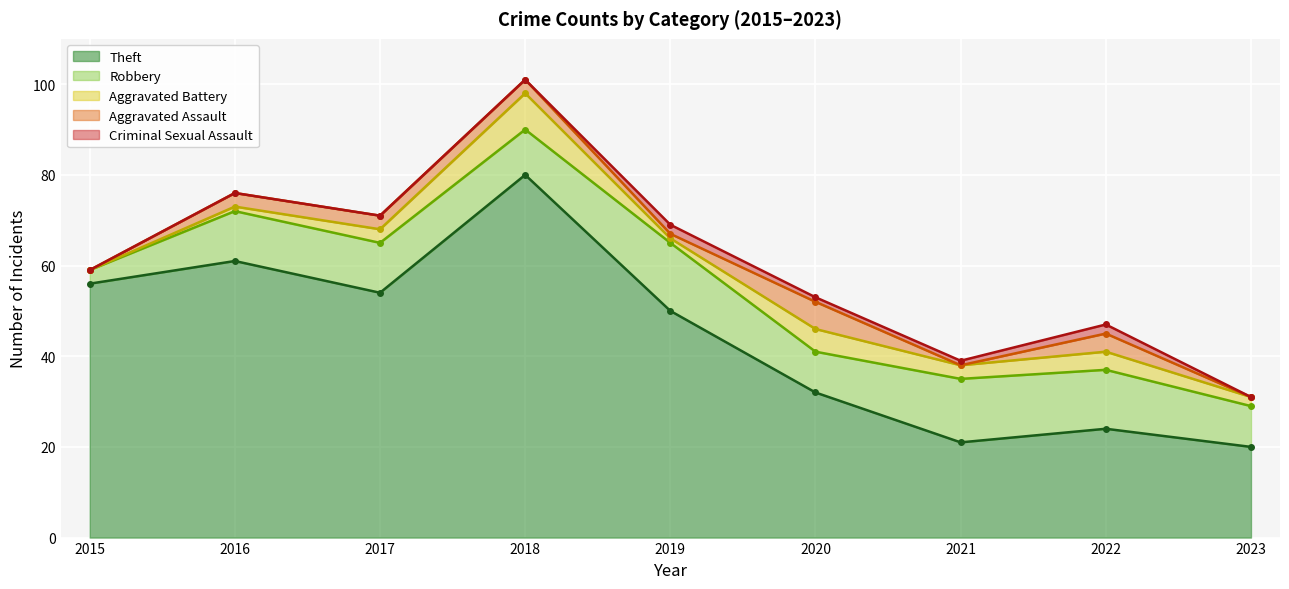

At which label does Robbery reach its peak?

2019